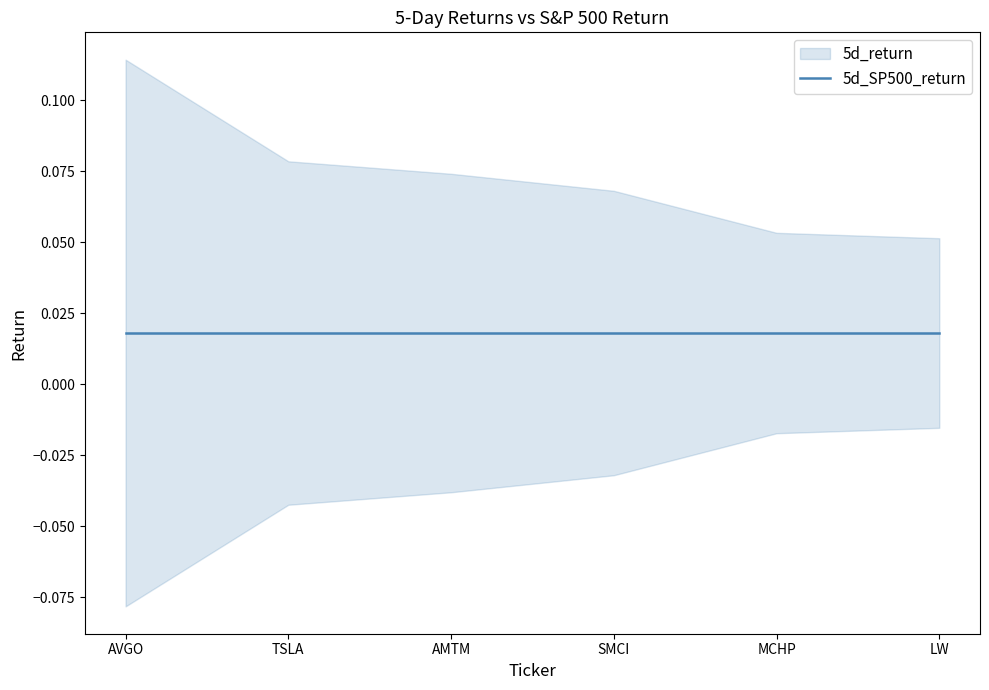

The value of 5d_SP500_return at MCHP is 0.0. True or false?

False